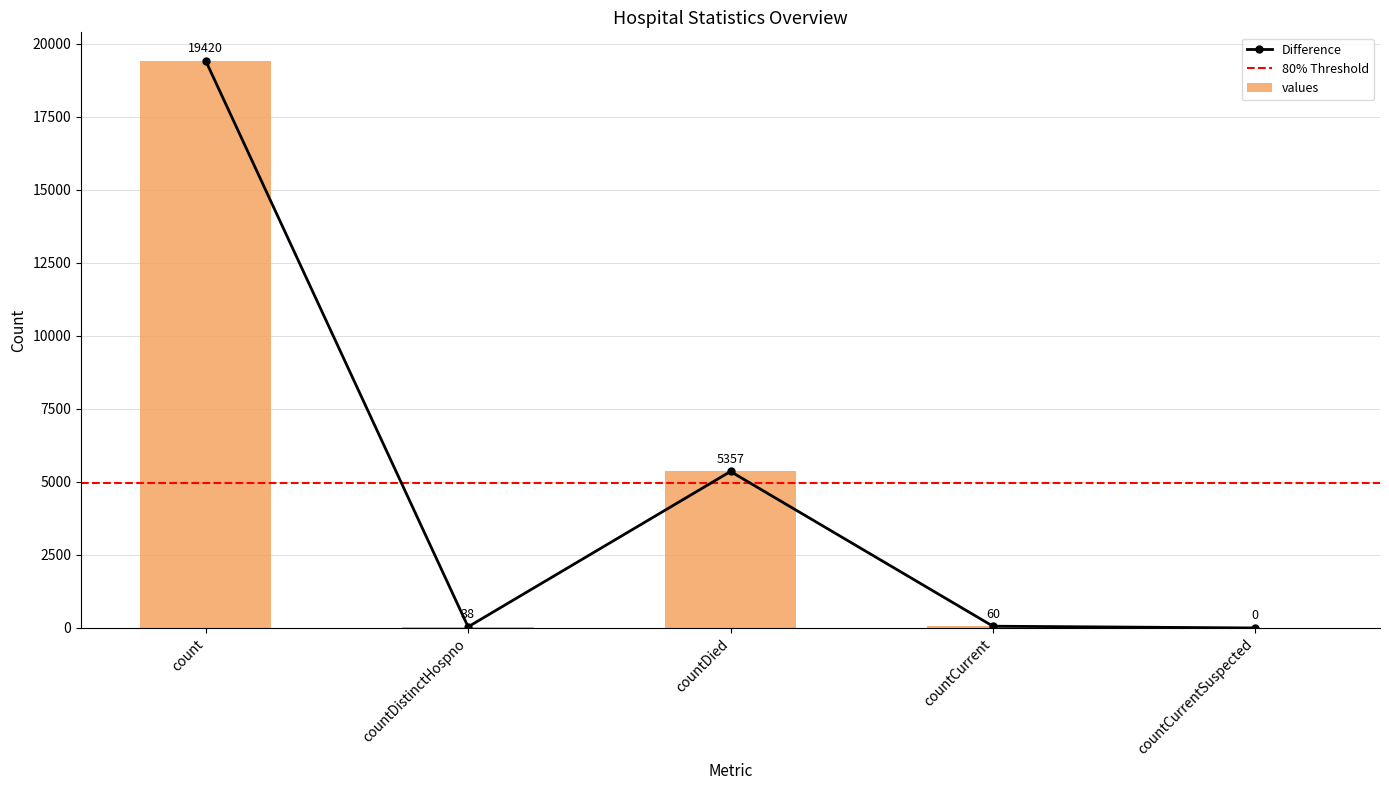

What is the difference between the values at countDied and countCurrent?

5297